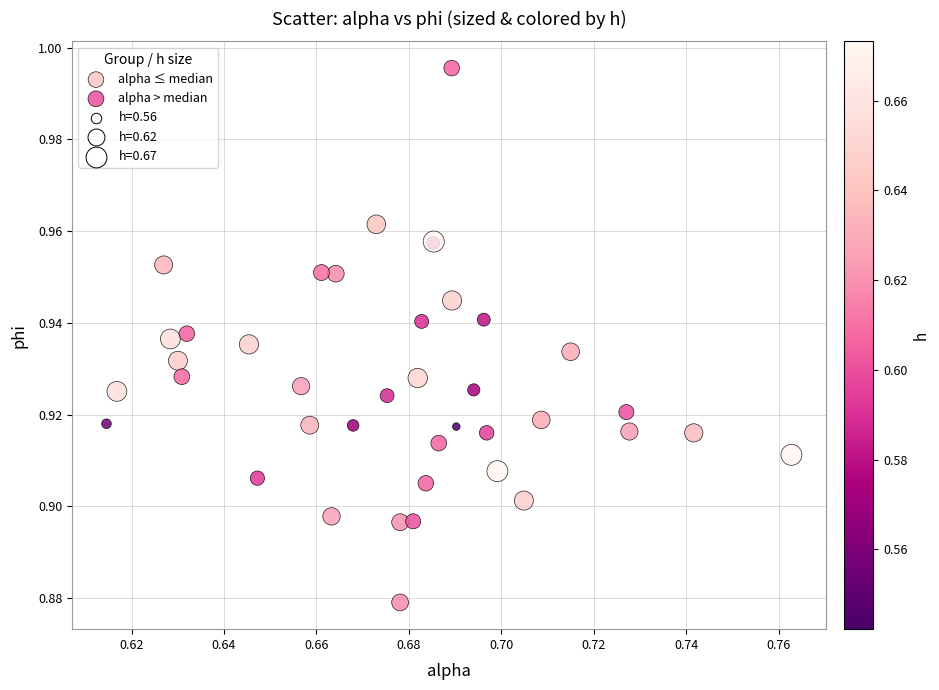

Which series has the largest Y range (max minus min)?

alpha > median